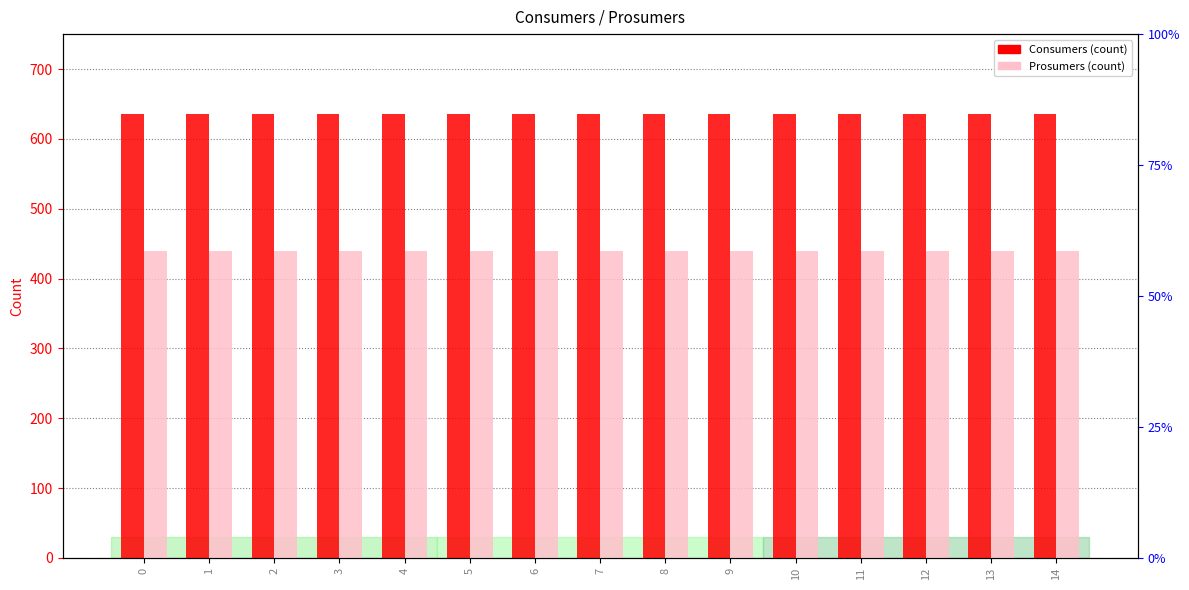

The value of Consumers at 14 is 635. True or false?

True